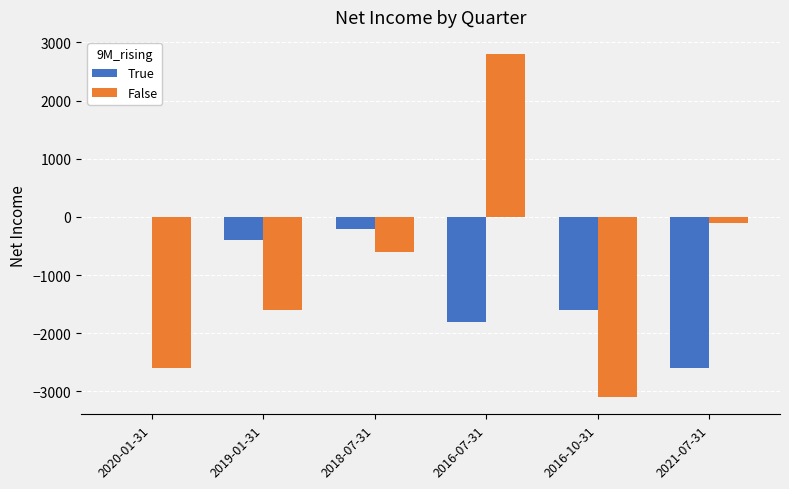

What are all the series names shown in the legend?

True, False